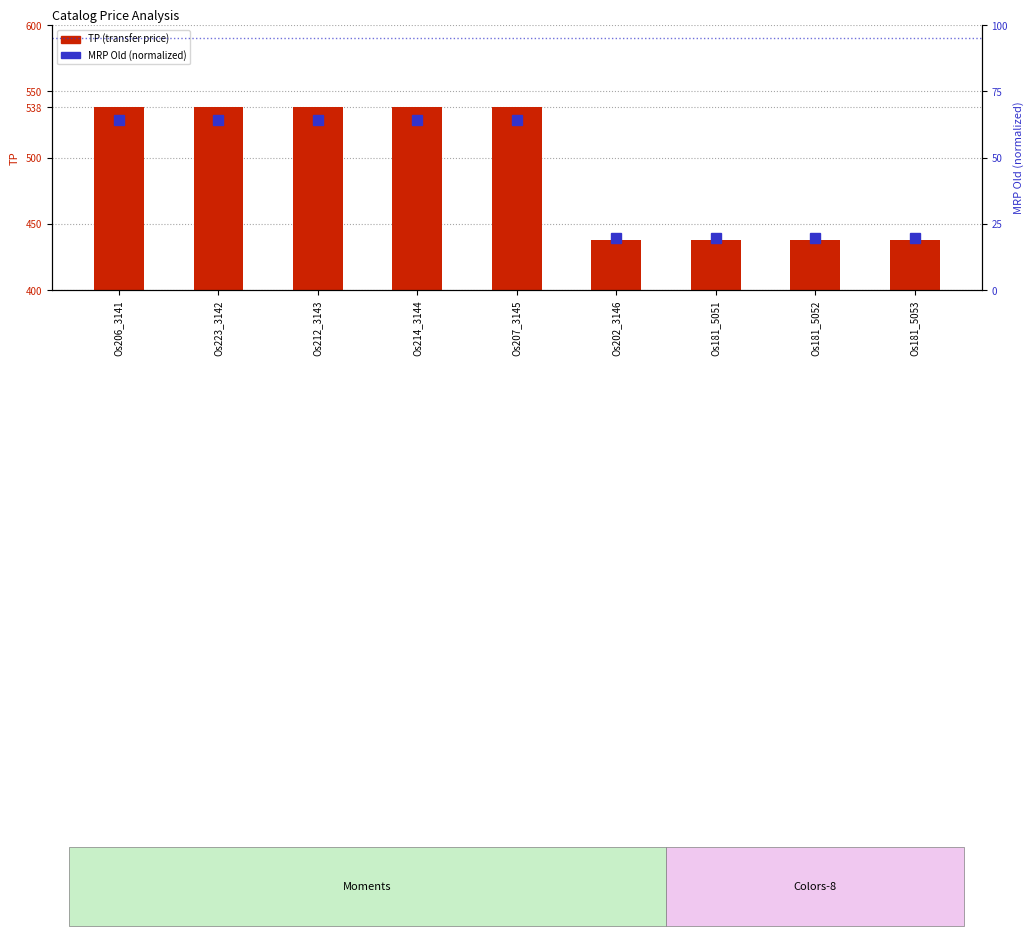

What is the label of the 1st bar from the left?

Os206_3141